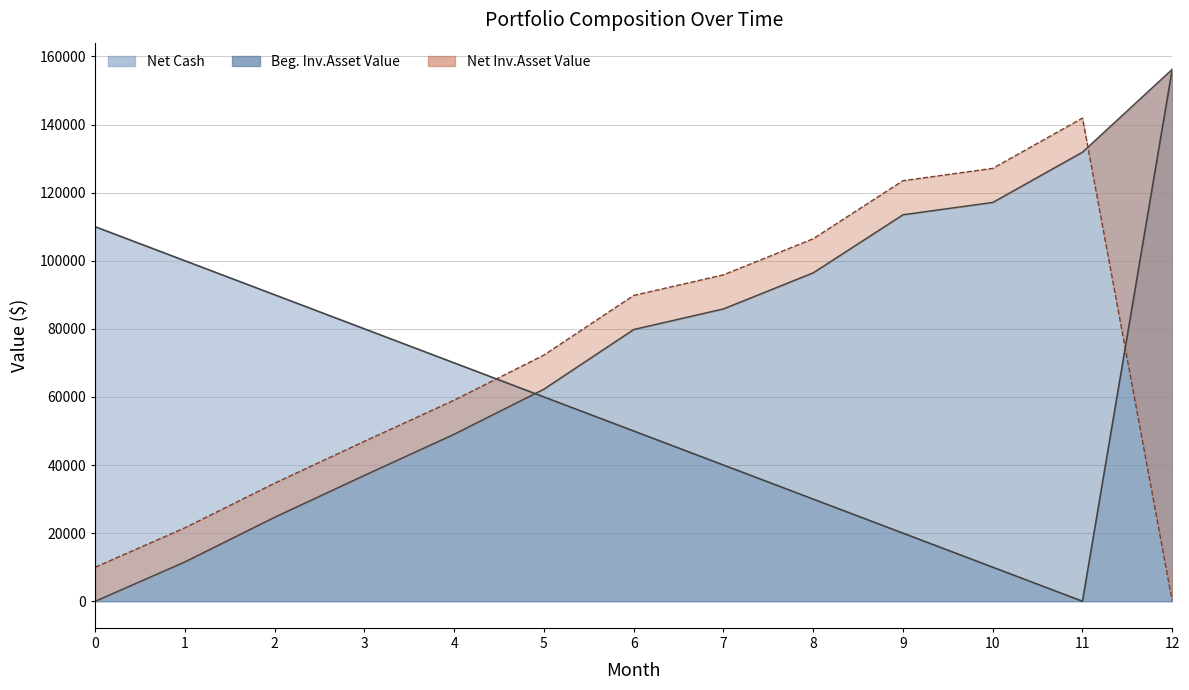

How many data points does each series have?

13